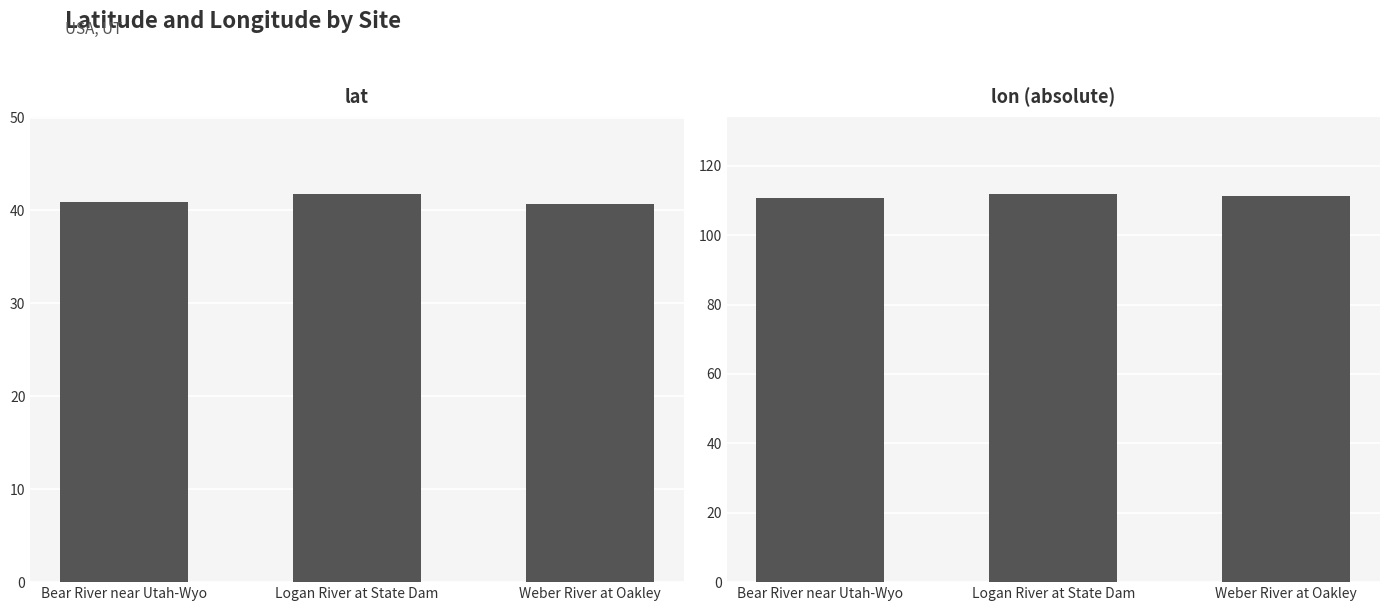

What is the label of the 2nd bar from the right?

Logan River at State Dam